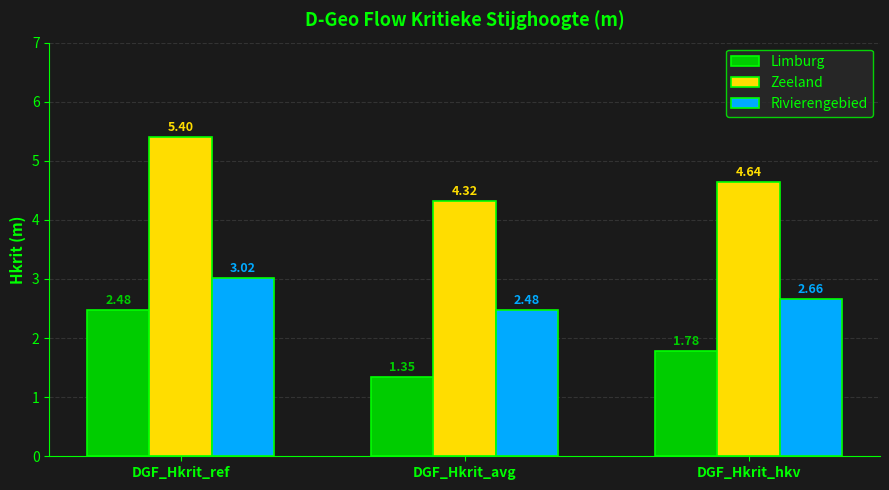

List the series in order of their overall mean, lowest first.

Limburg, Rivierengebied, Zeeland